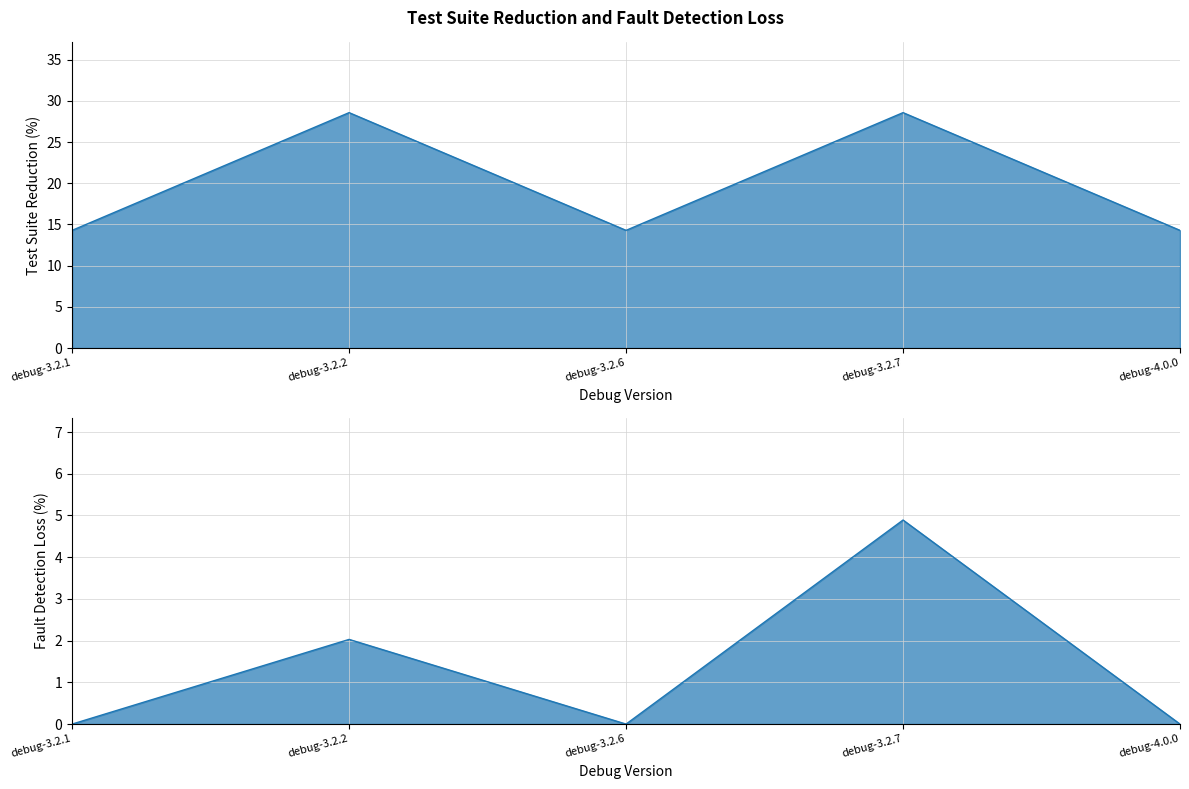

At debug-3.2.7, list the series in order from largest to smallest.

Test Suite Reduction (col_4), Fault Detection Loss (col_7)